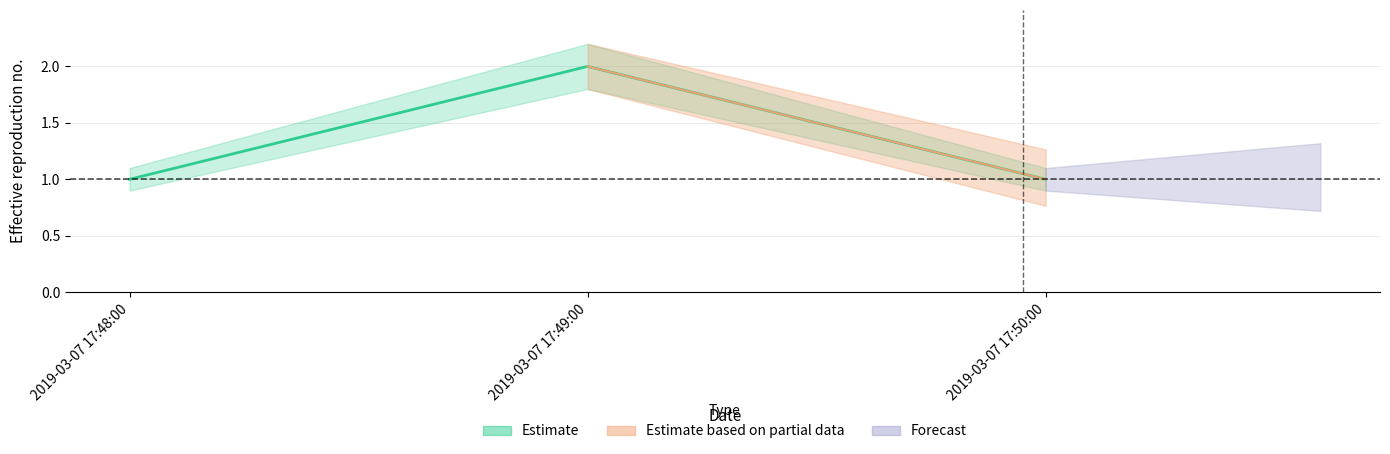

How many distinct data groups are displayed?

3